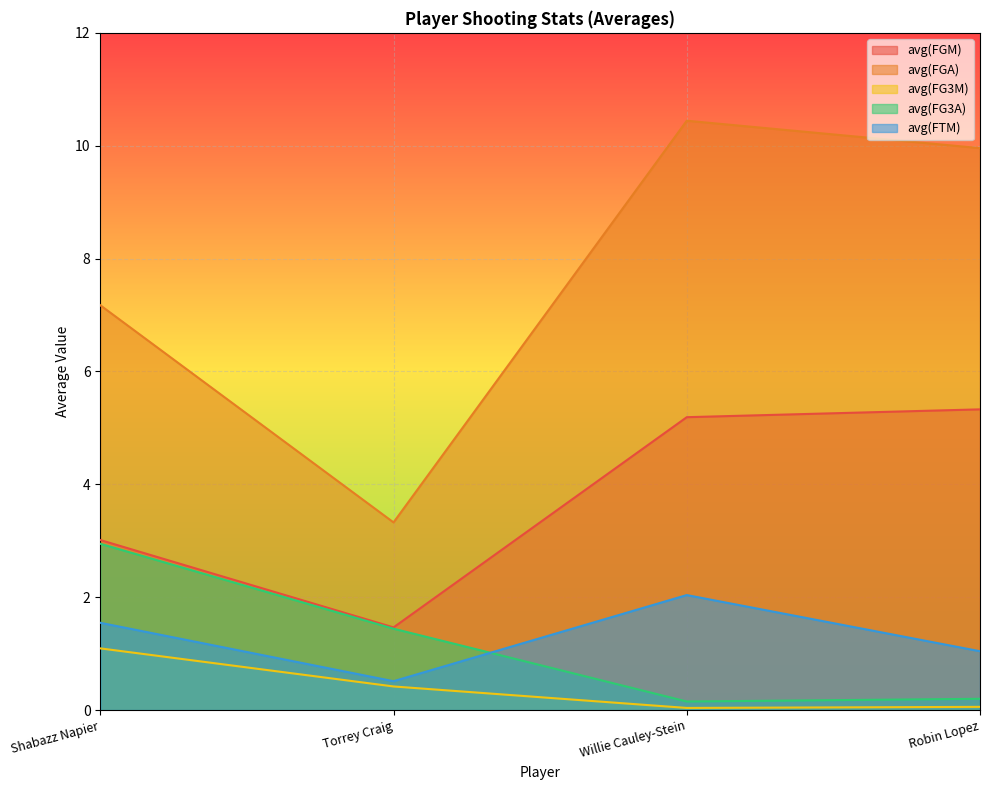

How many interior local valleys does the avg(FG3M) series have?

1